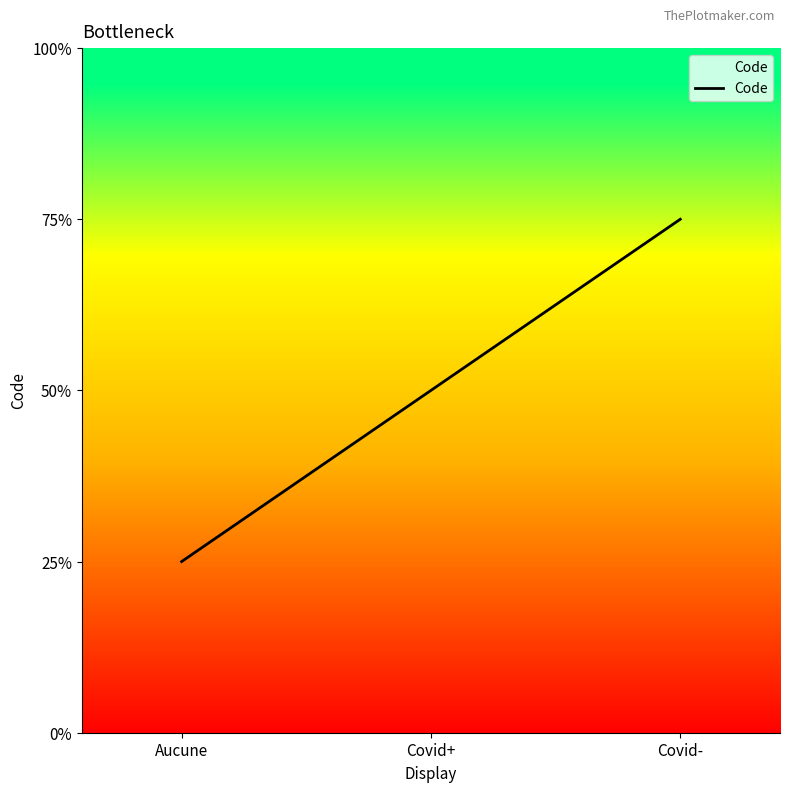

Does the chart display data point markers on the line(s)?

No